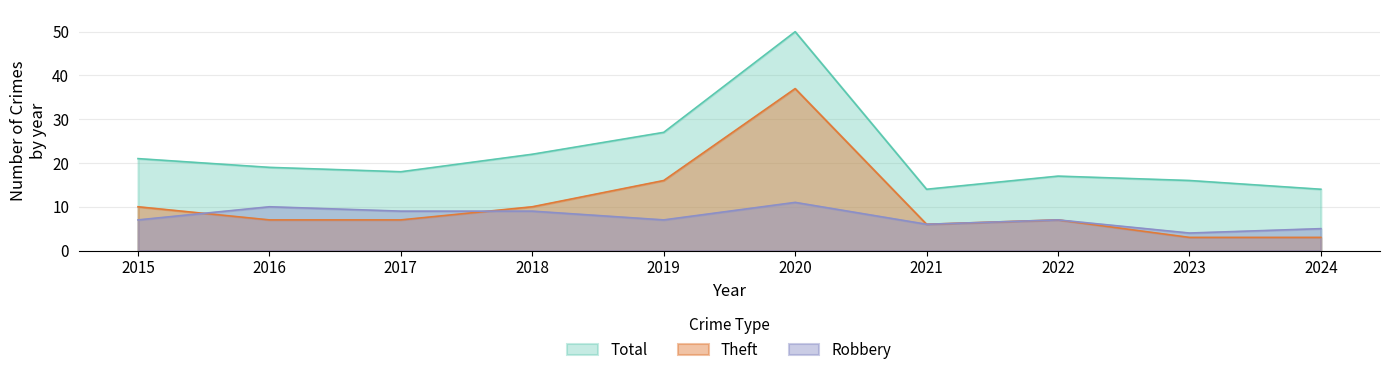

Which has a higher value, 2019 or 2021?

2019